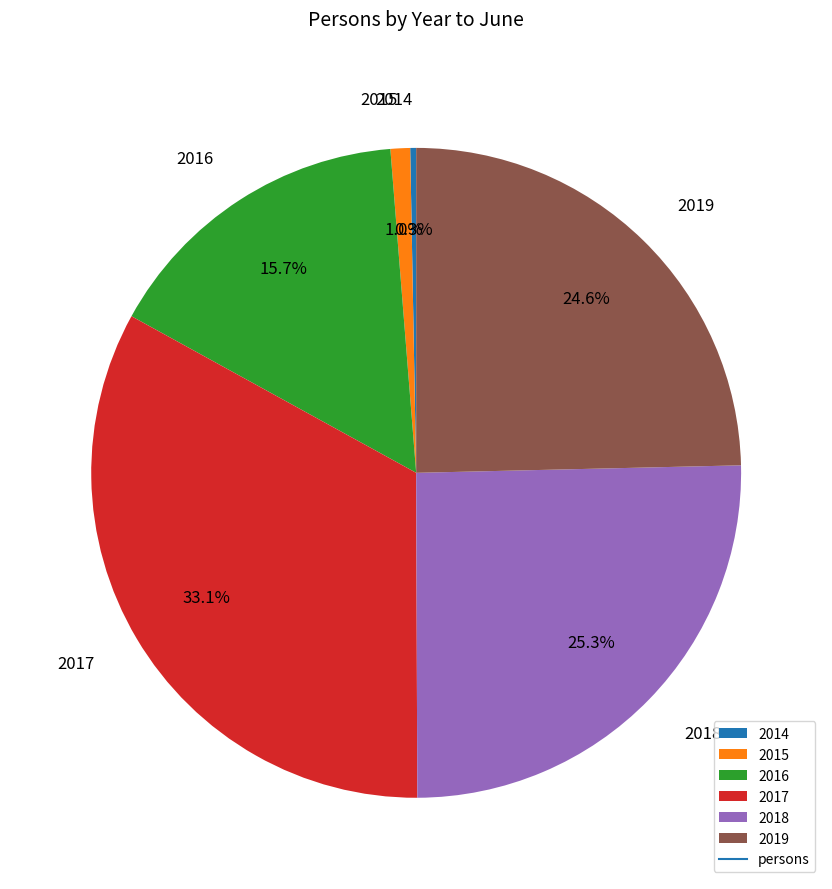

To the nearest percent, what is the difference between the 2017 and 2014 slice percentages?

33%